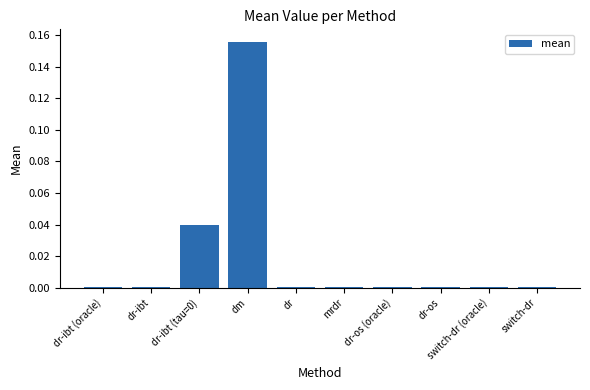

Which category has the highest value across all series?

dm